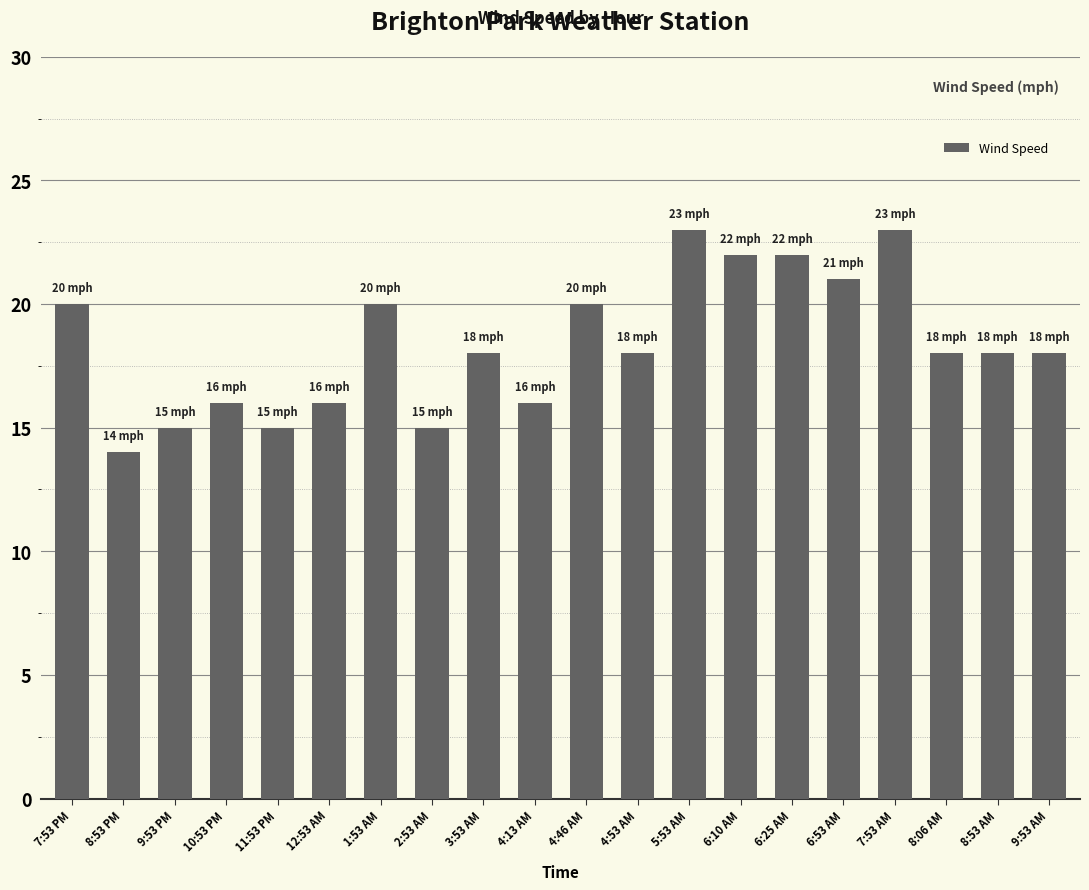

Approximately how many times larger is the value at 7:53 AM compared to 2:53 AM?

1.5